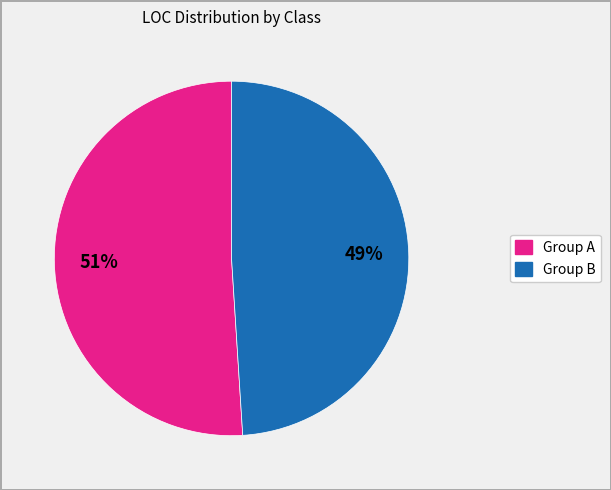

Which slice is the smallest?

Group B